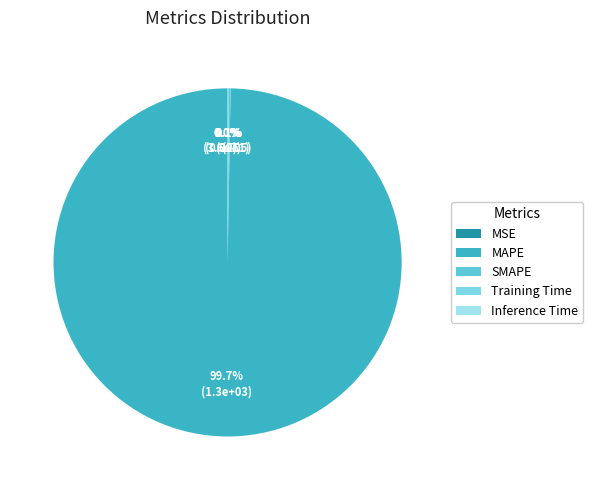

How many slices are in this pie chart?

5